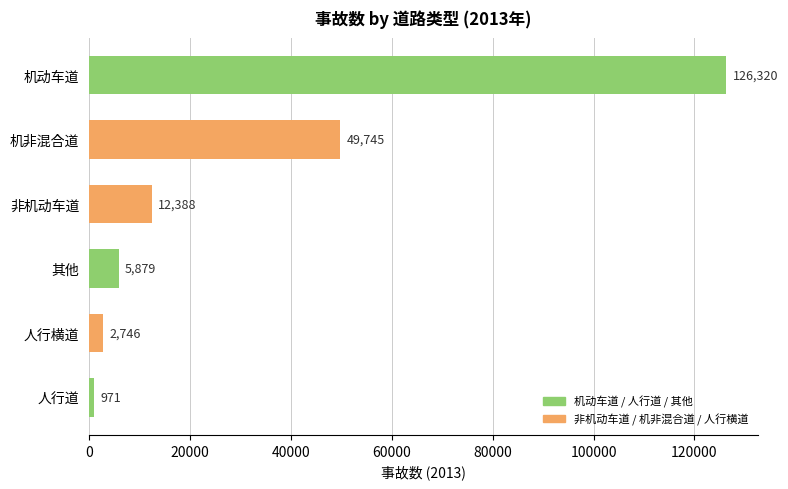

Reading top to bottom, list all the values displayed in this chart.

机动车道=126320	机非混合道=49745	非机动车道=12388	其他=5879	人行横道=2746	人行道=971